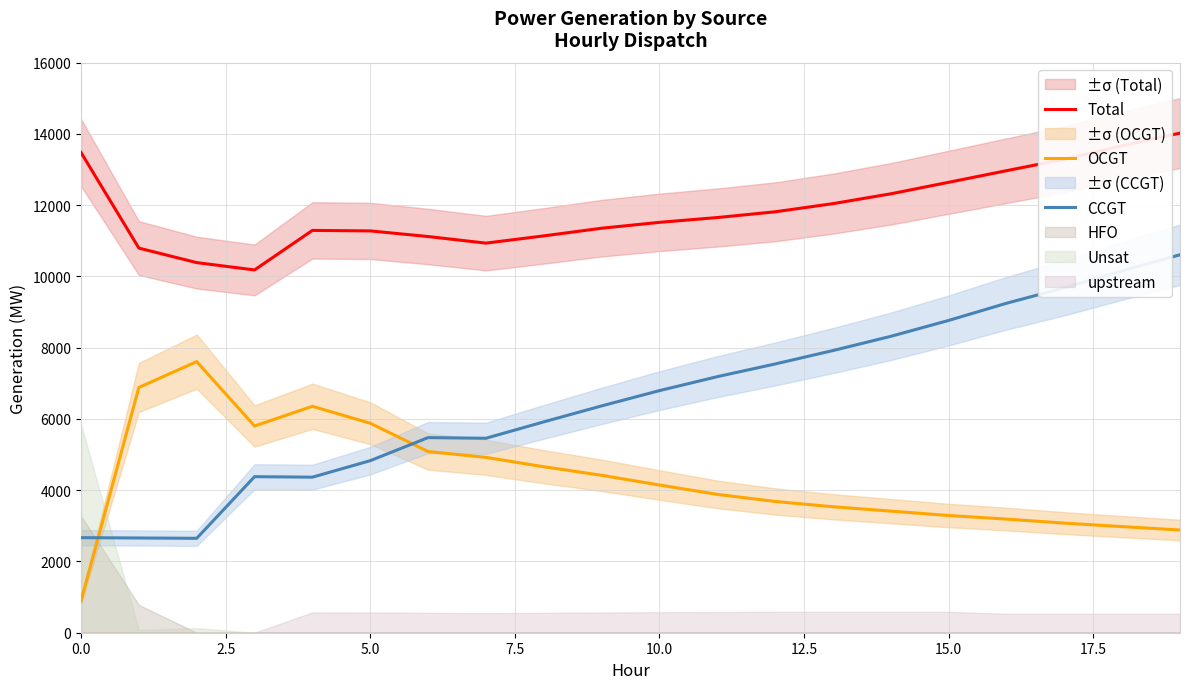

What is the total value across all series at 9?

22137